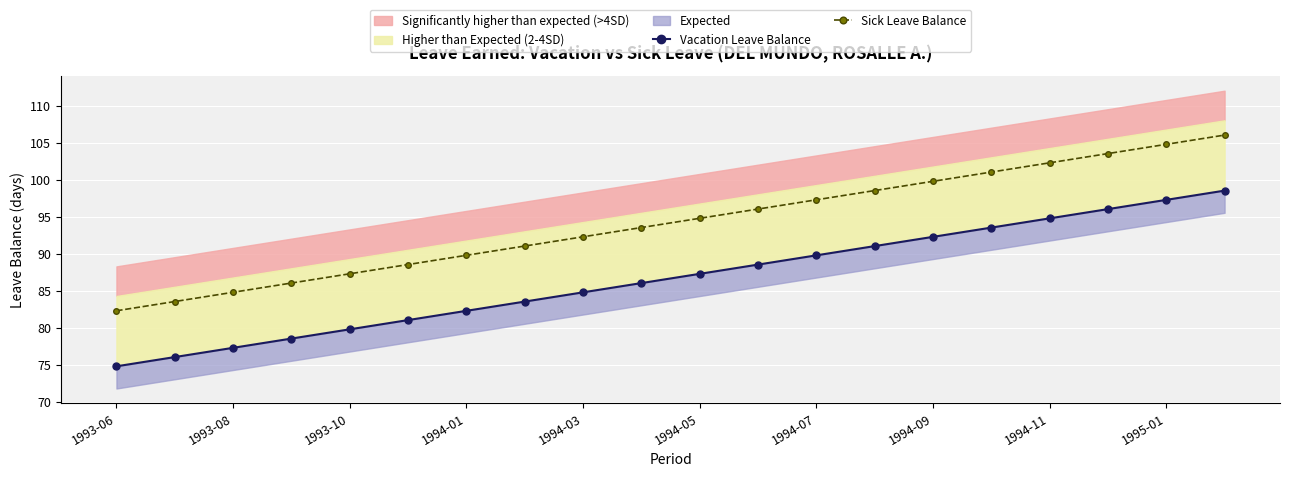

Reading left to right, list all the values displayed in this chart.

Vacation Leave Balance: 74.8	76.1	77.3	78.6	79.8	81.1	82.3	83.6	84.8	86.1	87.3	88.6	89.8	91.1	92.3	93.6	94.8	96.1	97.3	98.6
Sick Leave Balance: 82.3	83.6	84.8	86.1	87.3	88.6	89.8	91.1	92.3	93.6	94.8	96.1	97.3	98.6	99.8	101.1	102.3	103.6	104.8	106.1